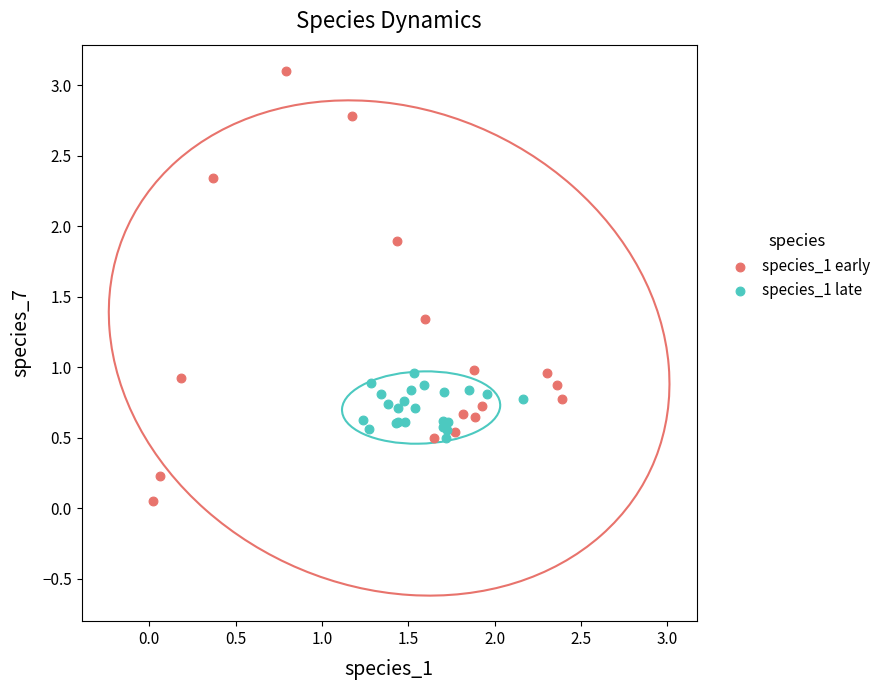

What are all the series names shown in the legend?

species_1 early, species_1 late